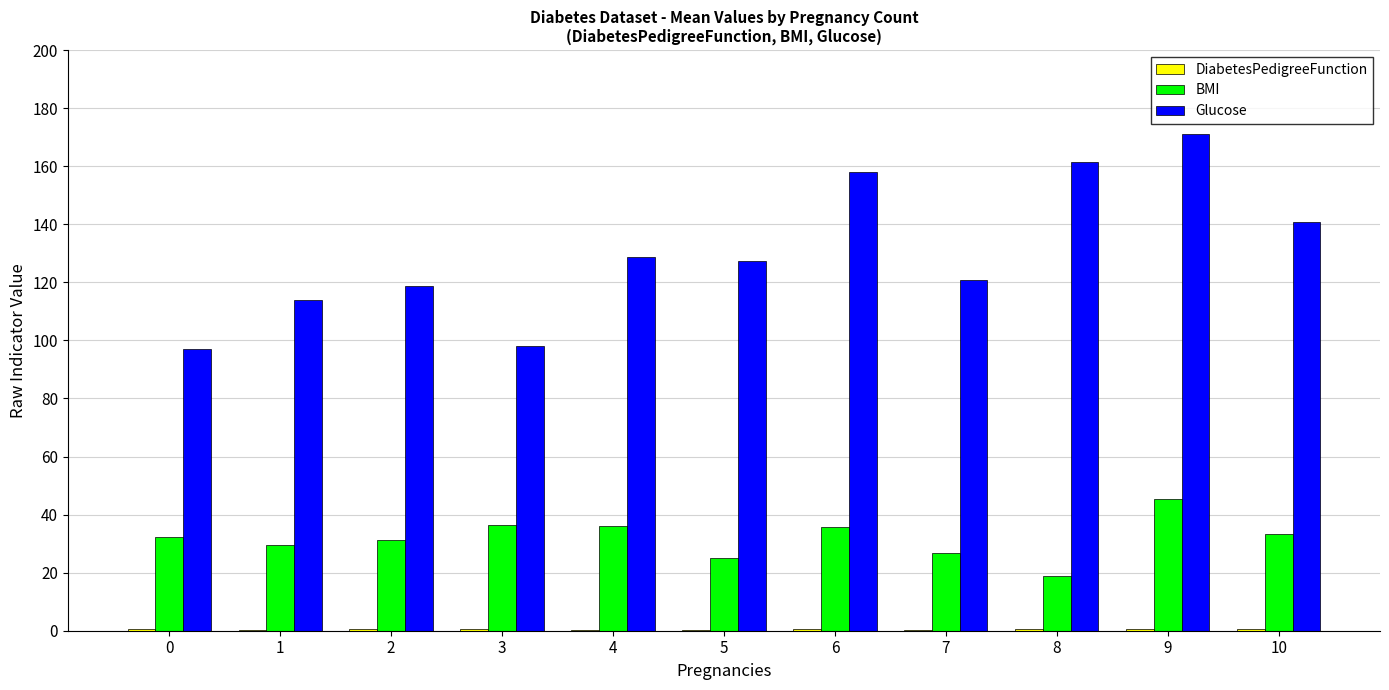

What is the maximum value shown in the chart?

171.0